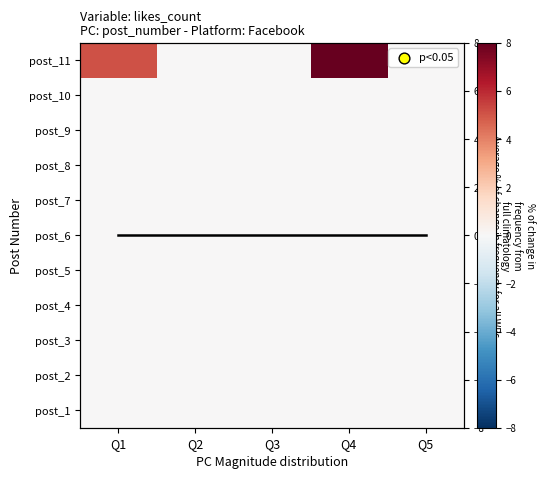

How many series are shown in this chart?

12